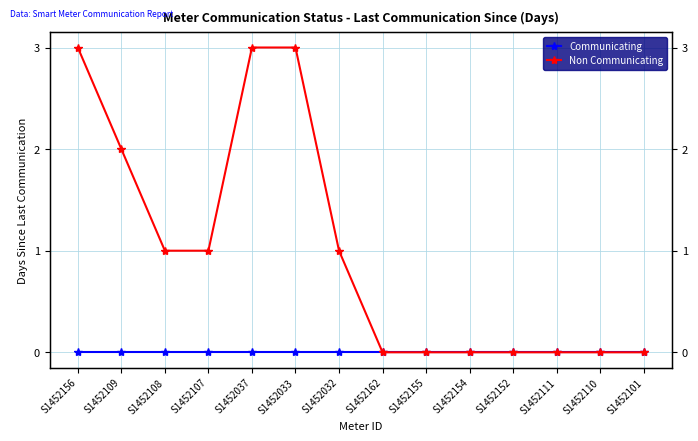

Where does the Non Communicating series first go above 1?

S1452156